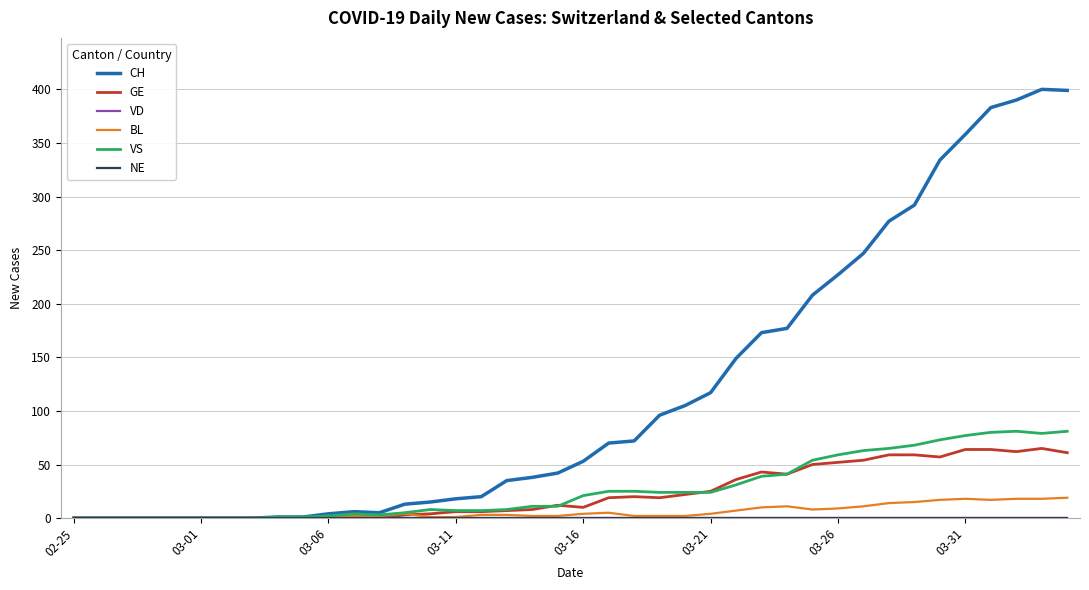

How many interior local valleys does the VS series have?

2